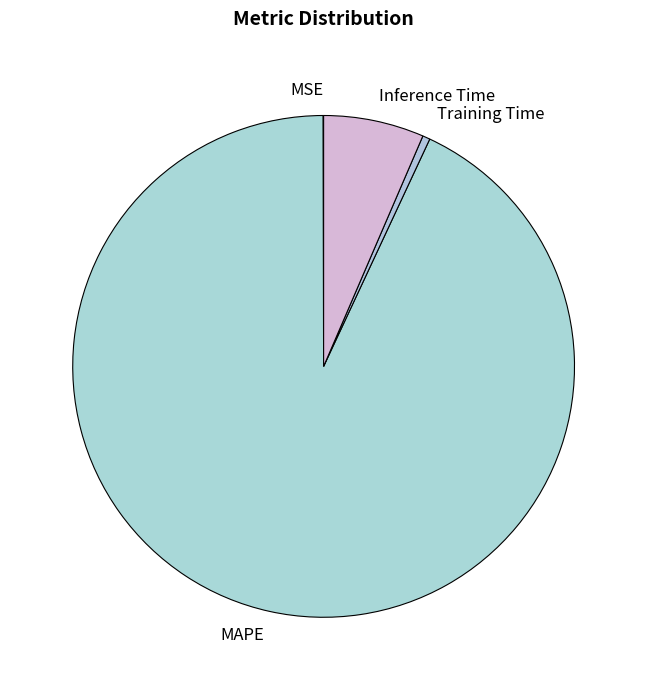

Do Inference Time and Training Time together represent more than half of the pie?

No